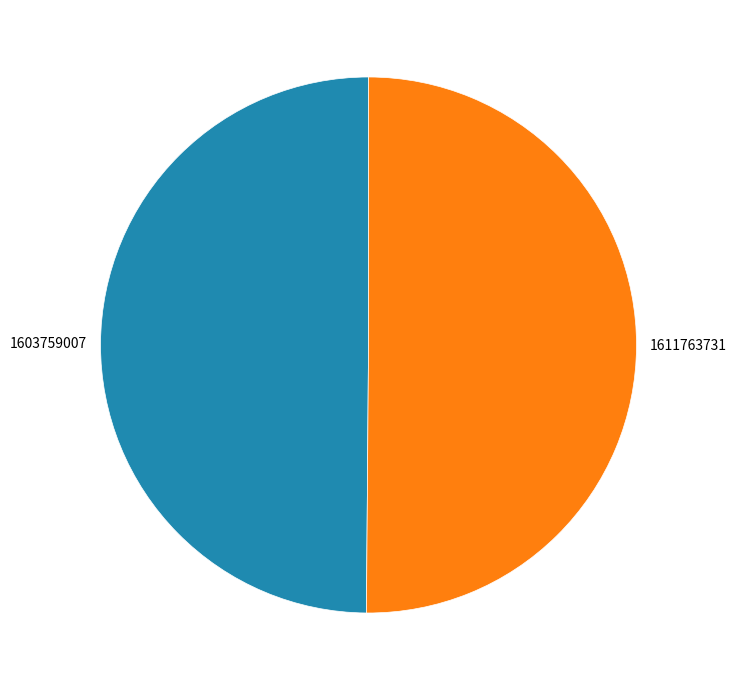

Is it true that 1611763731 is 64% of the pie?

False